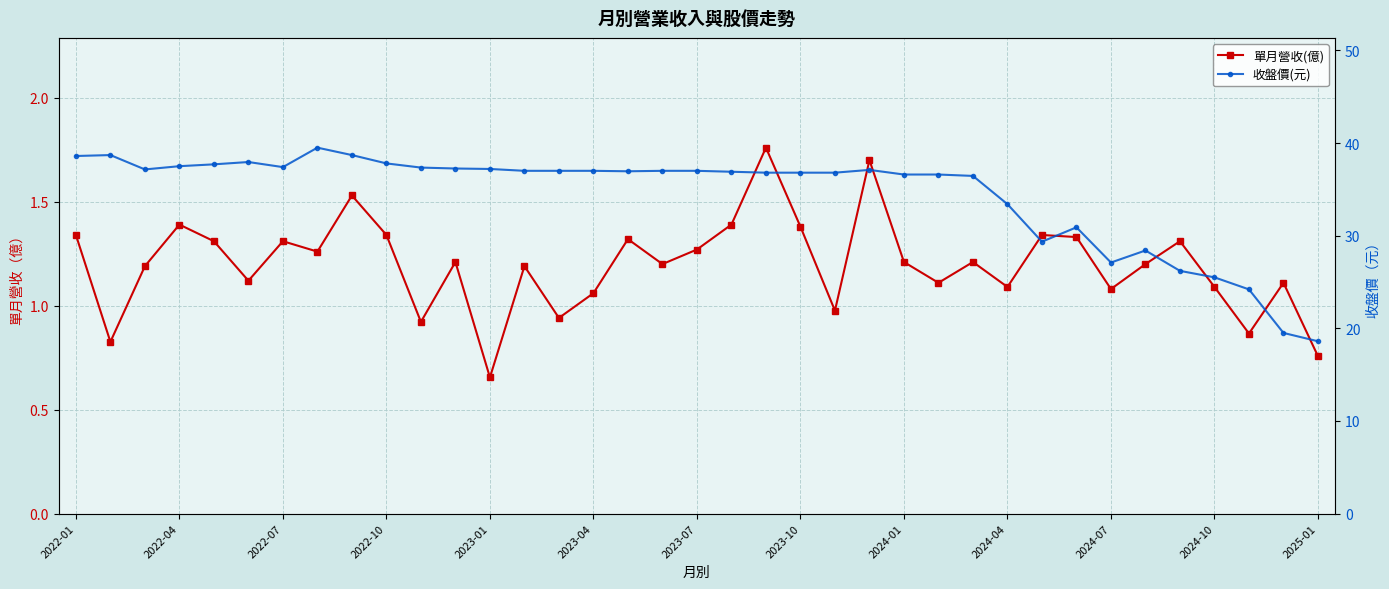

The 收盤價(元) series shows 23.9 at 2022-01. True or false?

False